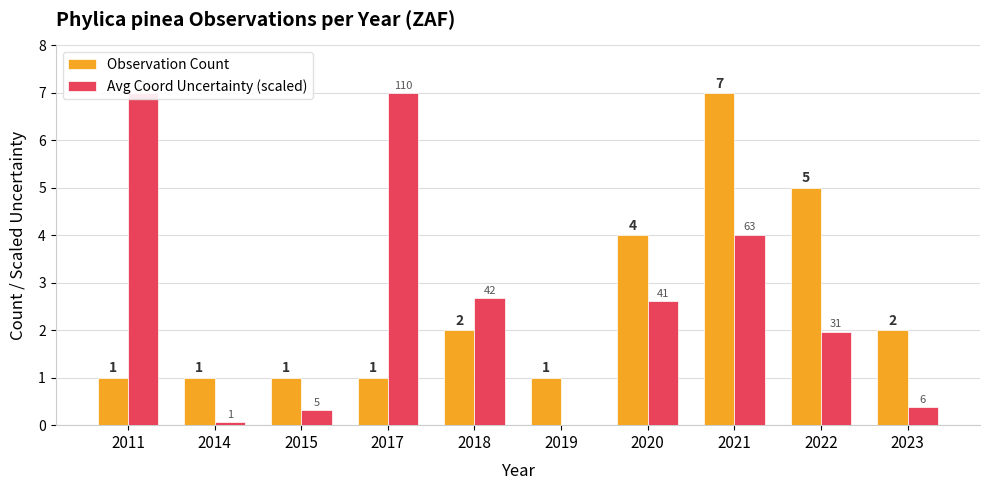

Rank the series at 2021 from lowest to highest value.

Avg Coord Uncertainty (scaled), Observation Count